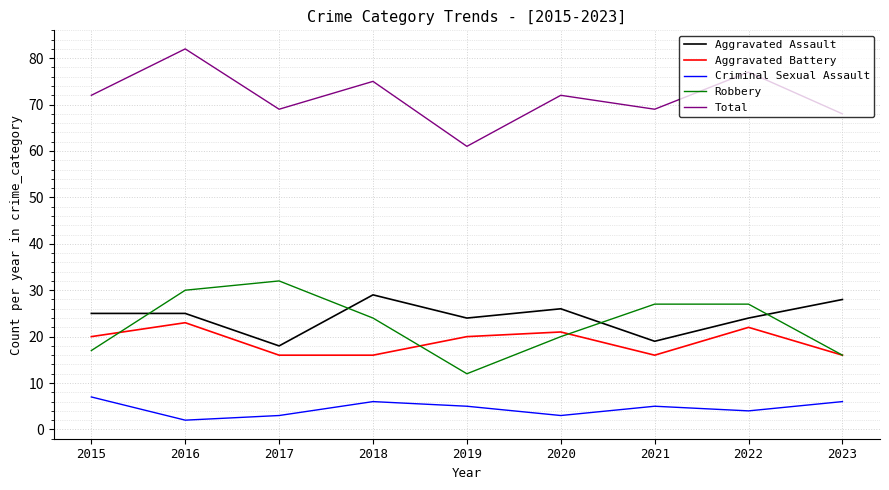

Reading left to right, list all the values displayed in this chart.

Aggravated Assault: 2015=25	2016=25	2017=18	2018=29	2019=24	2020=26	2021=19	2022=24	2023=28
Aggravated Battery: 2015=20	2016=23	2017=16	2018=16	2019=20	2020=21	2021=16	2022=22	2023=16
Criminal Sexual Assault: 2015=7	2016=2	2017=3	2018=6	2019=5	2020=3	2021=5	2022=4	2023=6
Robbery: 2015=17	2016=30	2017=32	2018=24	2019=12	2020=20	2021=27	2022=27	2023=16
Total: 2015=72	2016=82	2017=69	2018=75	2019=61	2020=72	2021=69	2022=77	2023=68